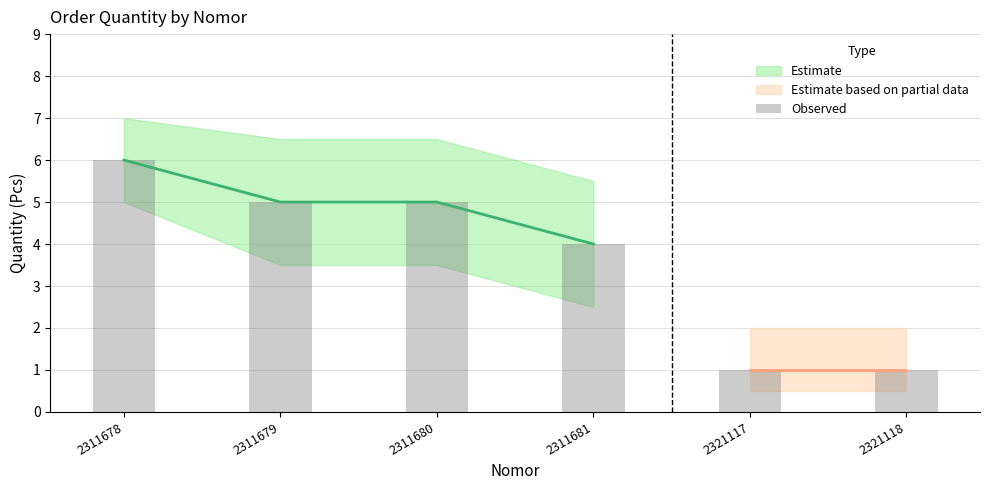

What is the value of the 1st bar from the left?

6